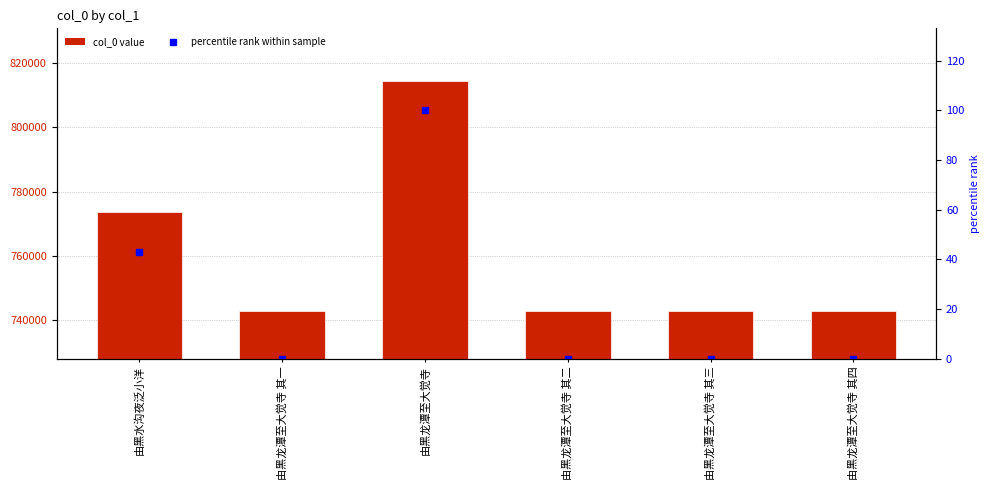

What is the average value of the percentile rank series?

23.8